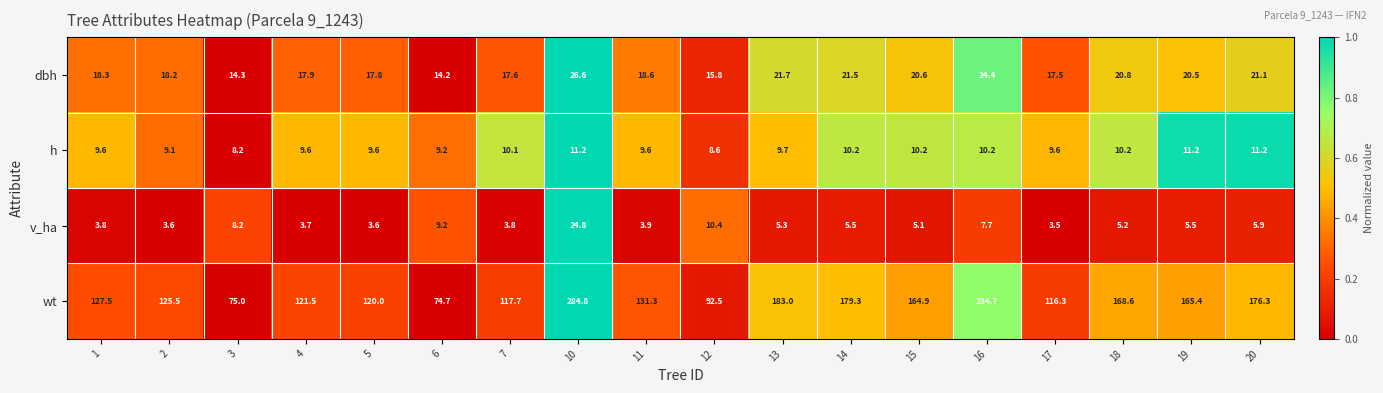

The h series shows 16.7 at 1. True or false?

False